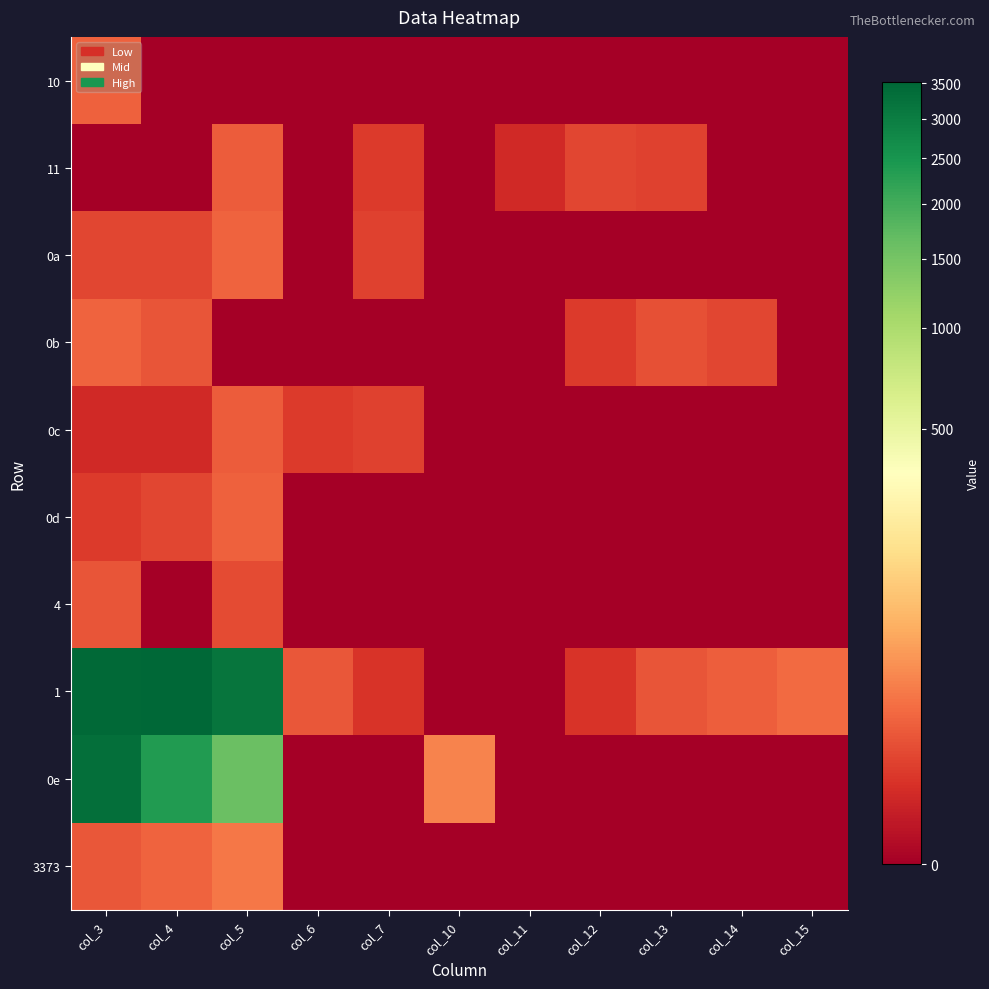

Which label corresponds to the largest value in the chart?

col_4